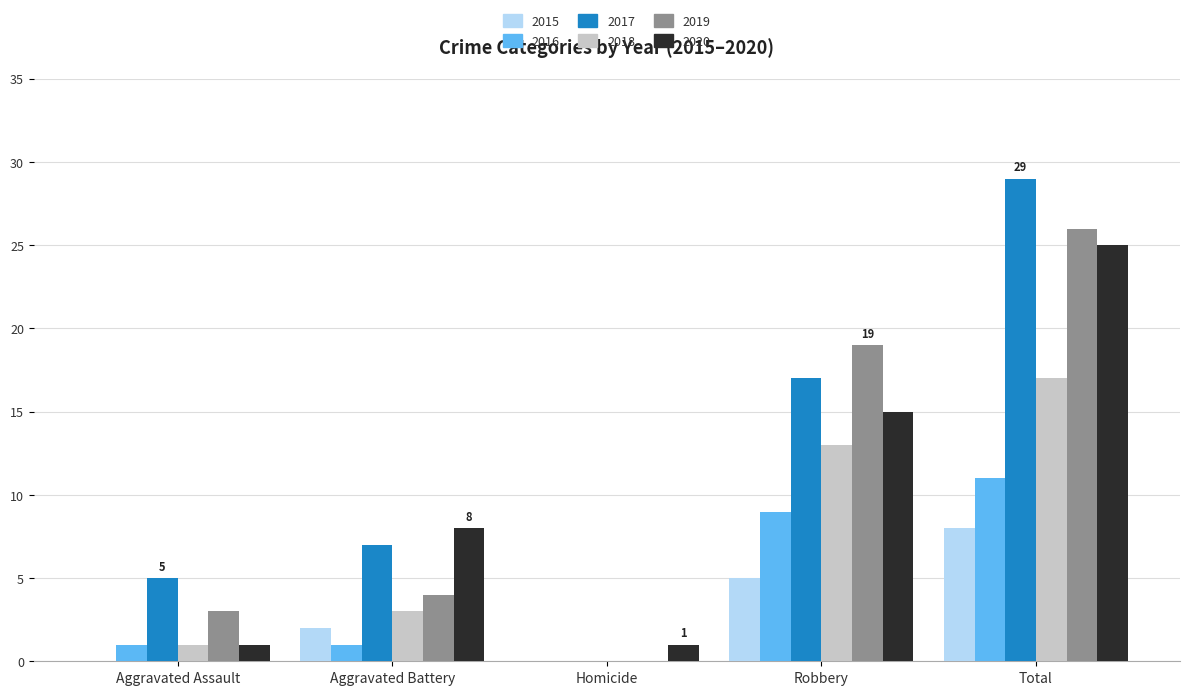

What is the sum of all 2019 values?

52